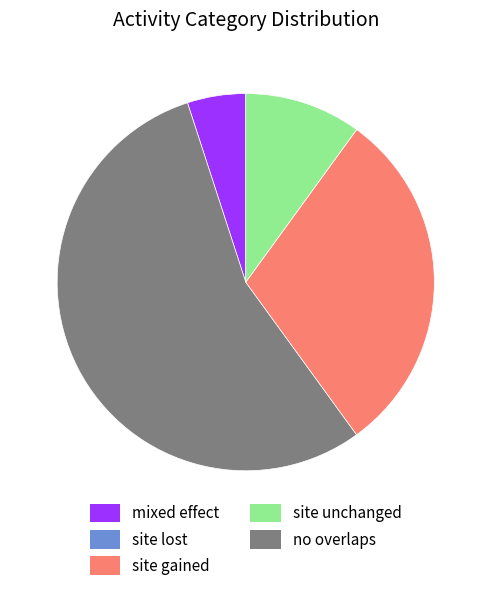

Is there a majority slice in this chart?

Yes